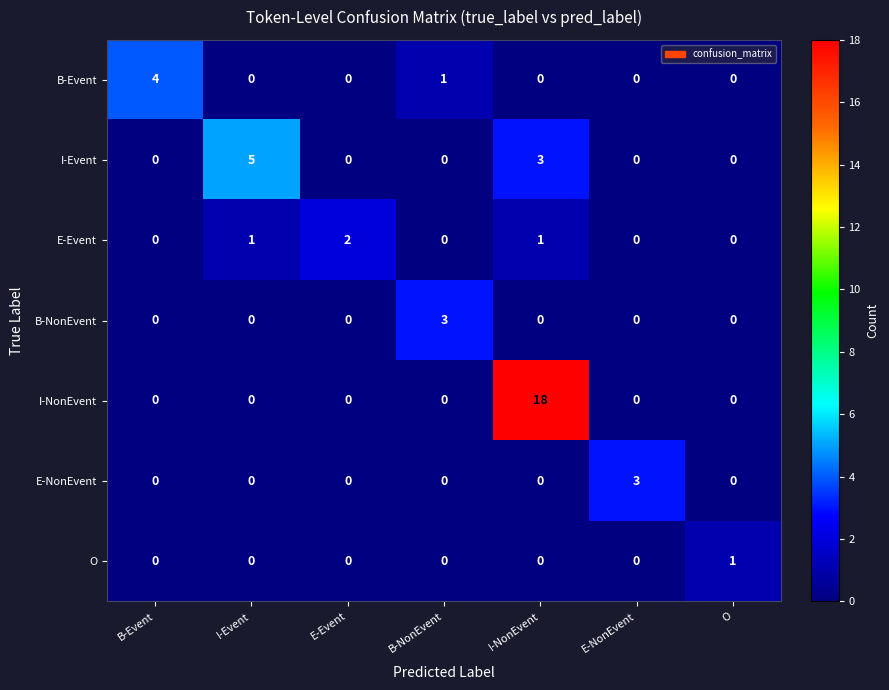

The value of B-Event at I-NonEvent is 0. True or false?

True